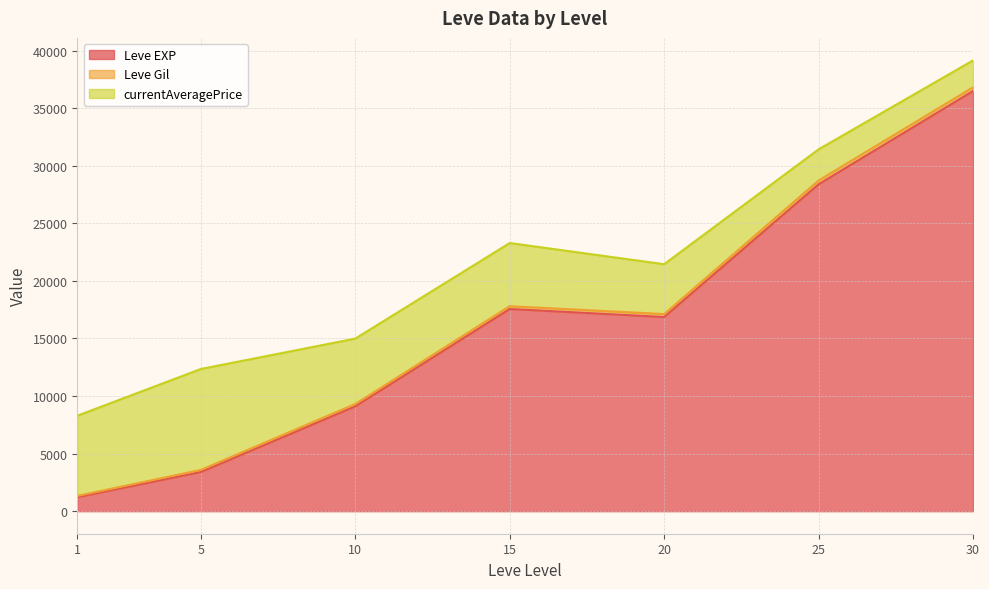

The value of currentAveragePrice at 15 is -21864. True or false?

False